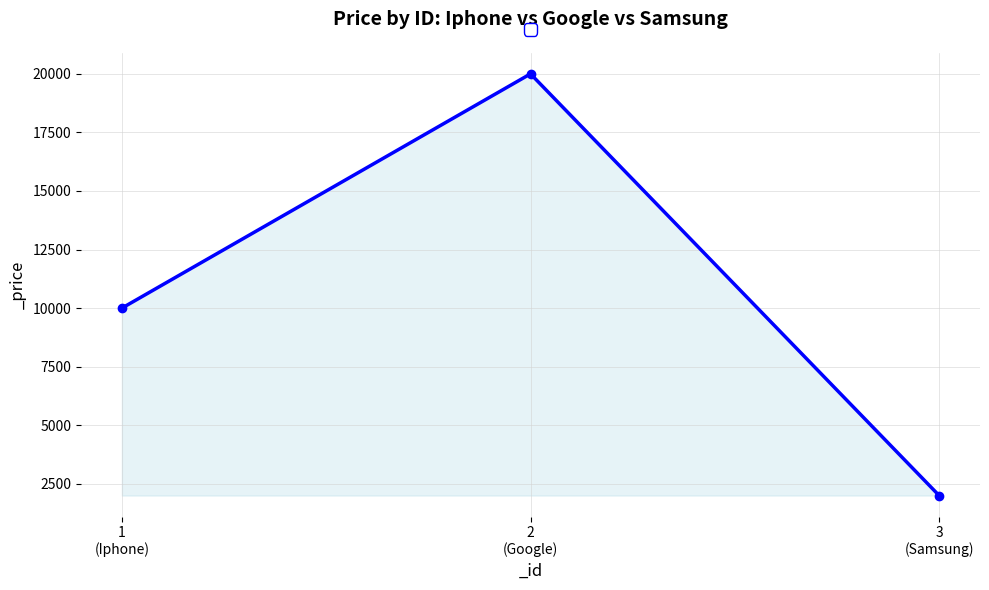

How many values are between 2000 and 20000?

3